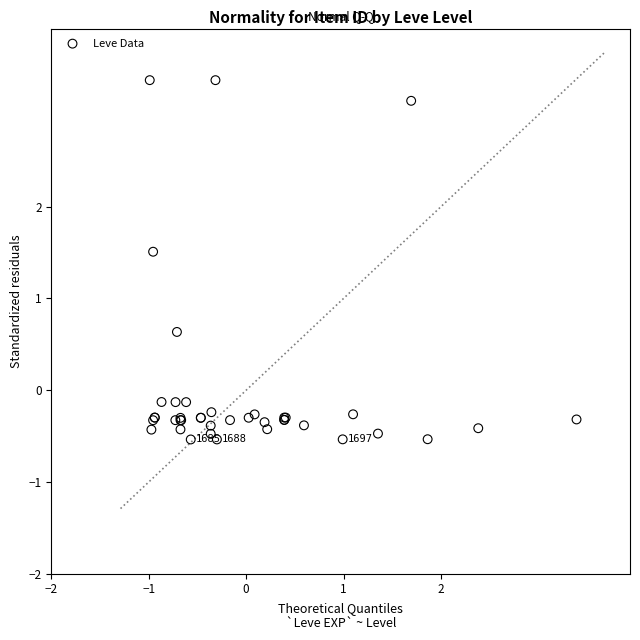

What Y value in the scatter plot is closest to 1?

0.6